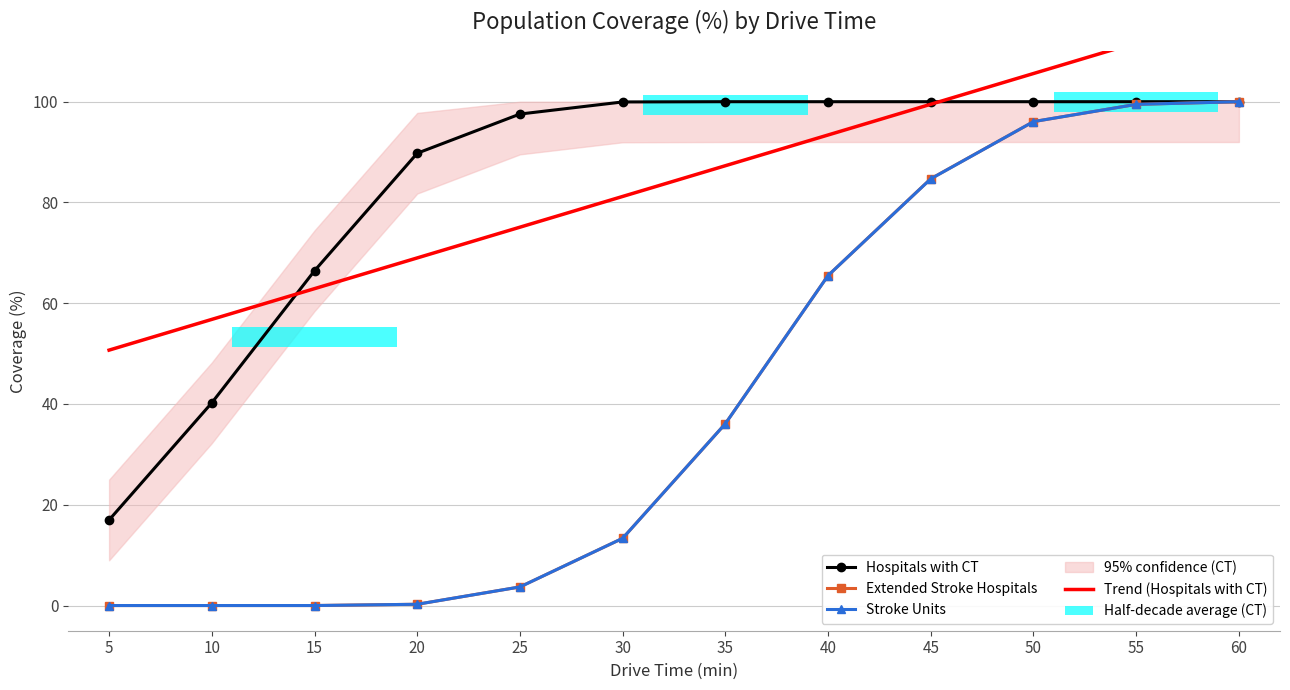

List the labels in order of Trend (Hospitals with CT) value, largest first.

60, 55, 50, 45, 40, 35, 30, 25, 20, 15, 10, 5